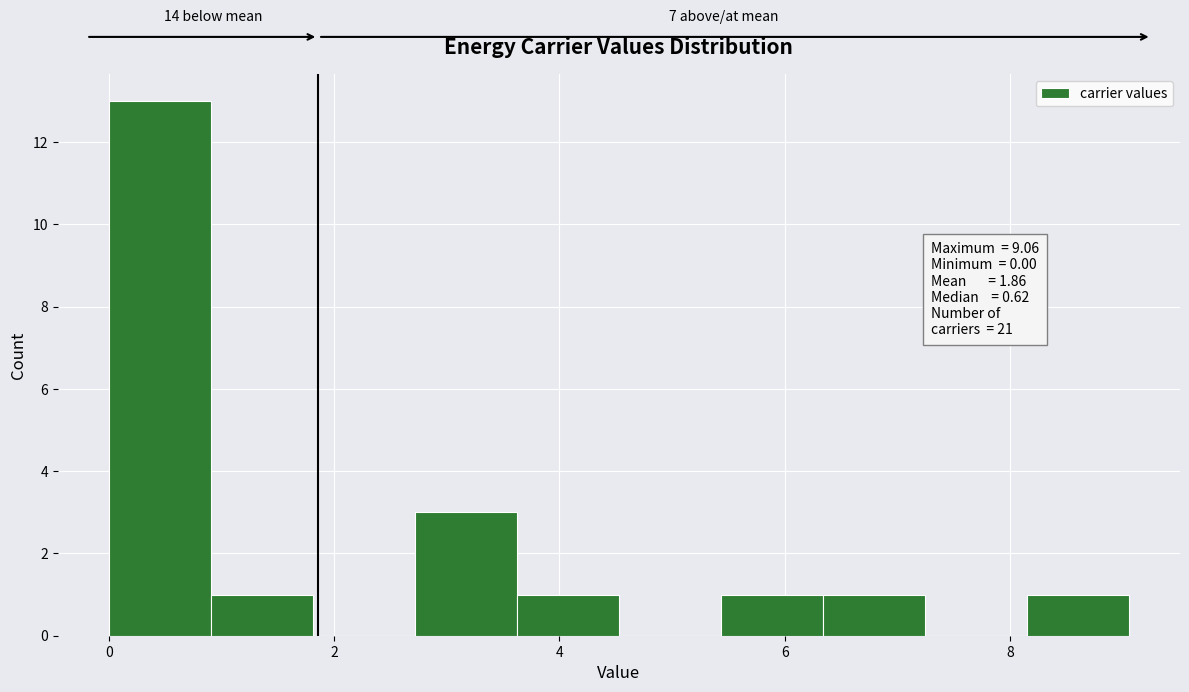

Over which range of the x-axis is the bar tallest?

0.0 to 1.0